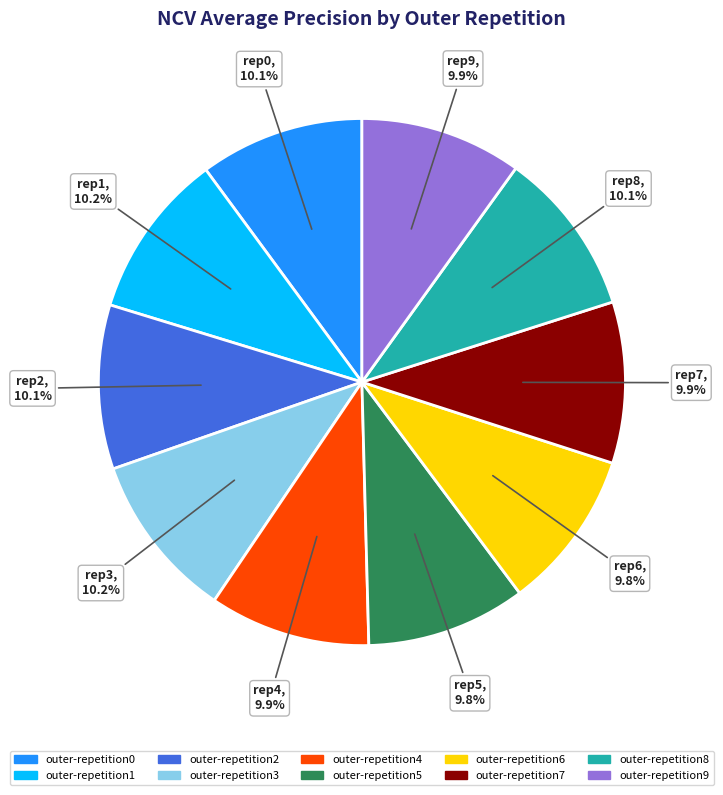

Combined, what portion of the pie is outer-repetition9 and outer-repetition2?

20.0%